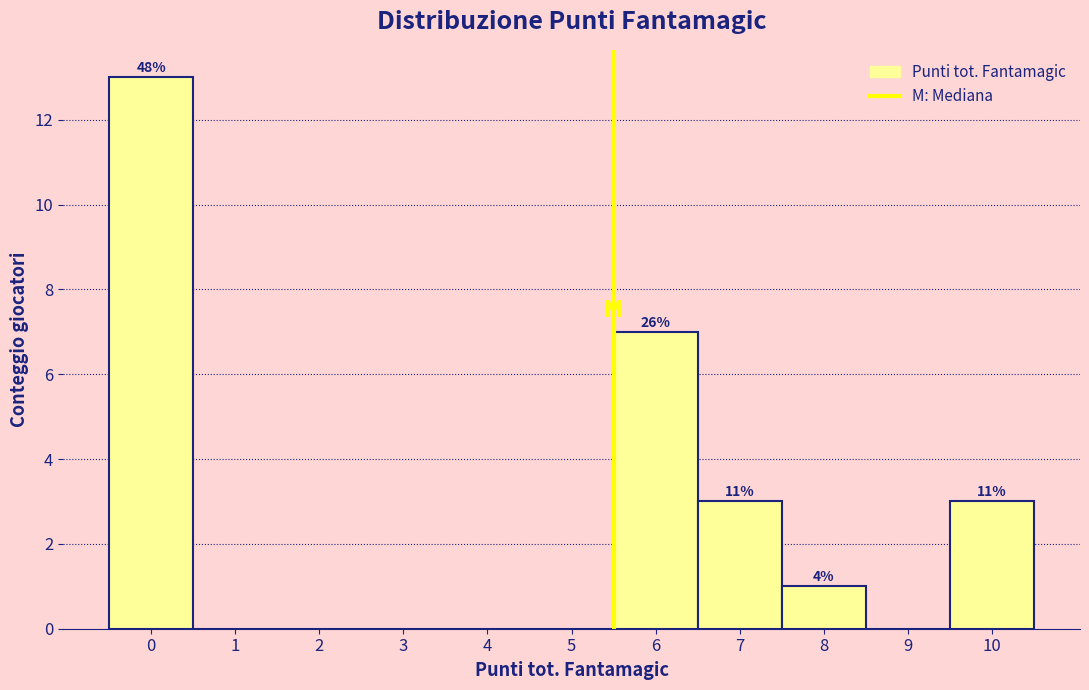

Over which range of the x-axis is the bar tallest?

-0.5 to 0.5